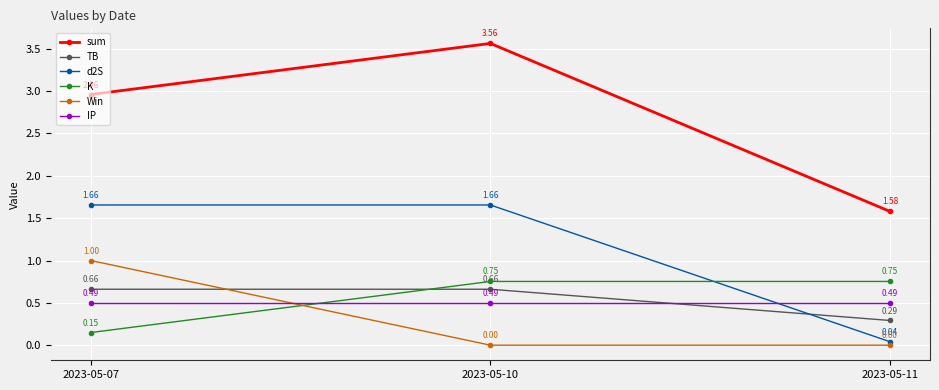

What is the sum of all Win values?

1.0